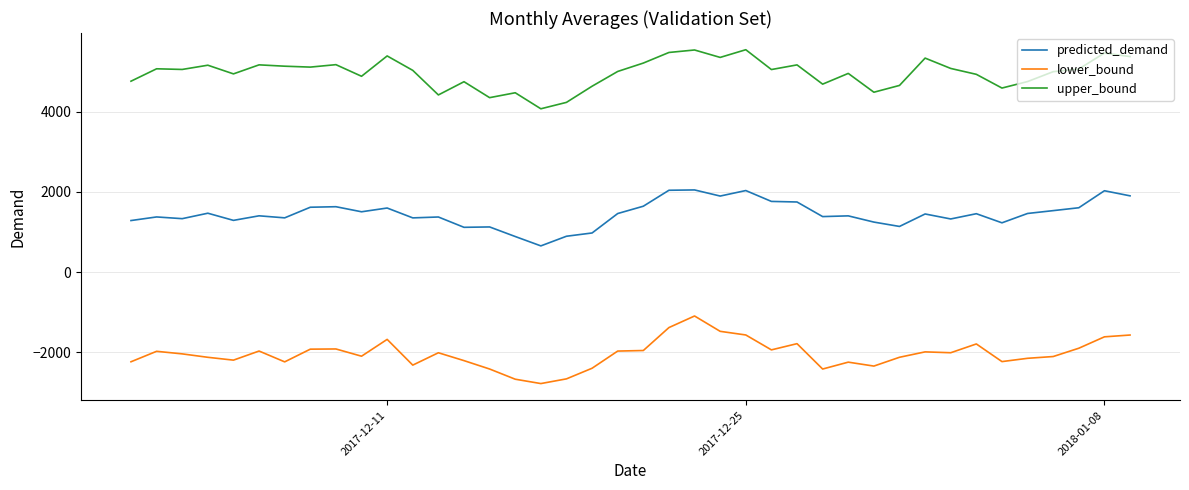

Rank the series by their maximum value, from highest to lowest.

upper_bound, predicted_demand, lower_bound